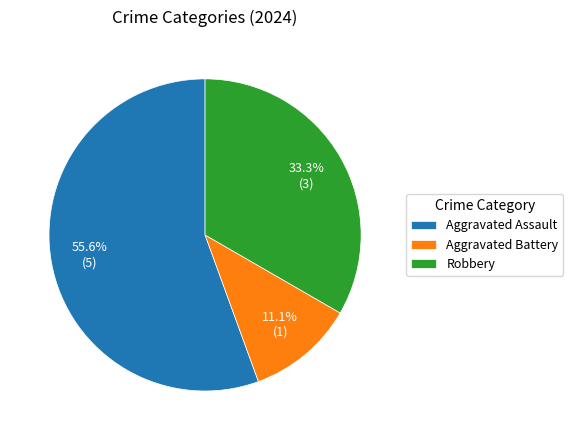

How many segments does this pie chart have?

3